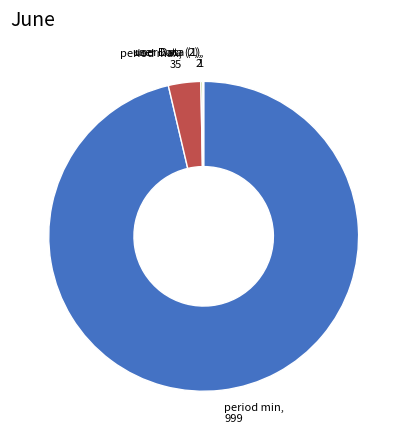

Is there a majority slice in this chart?

Yes